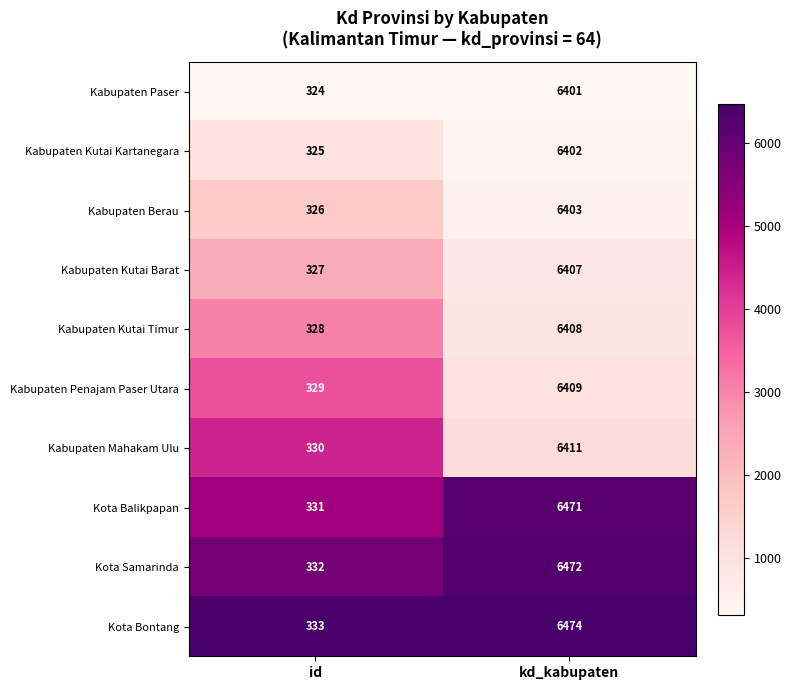

Which category has the highest value in the Kabupaten Paser series?

kd_kabupaten